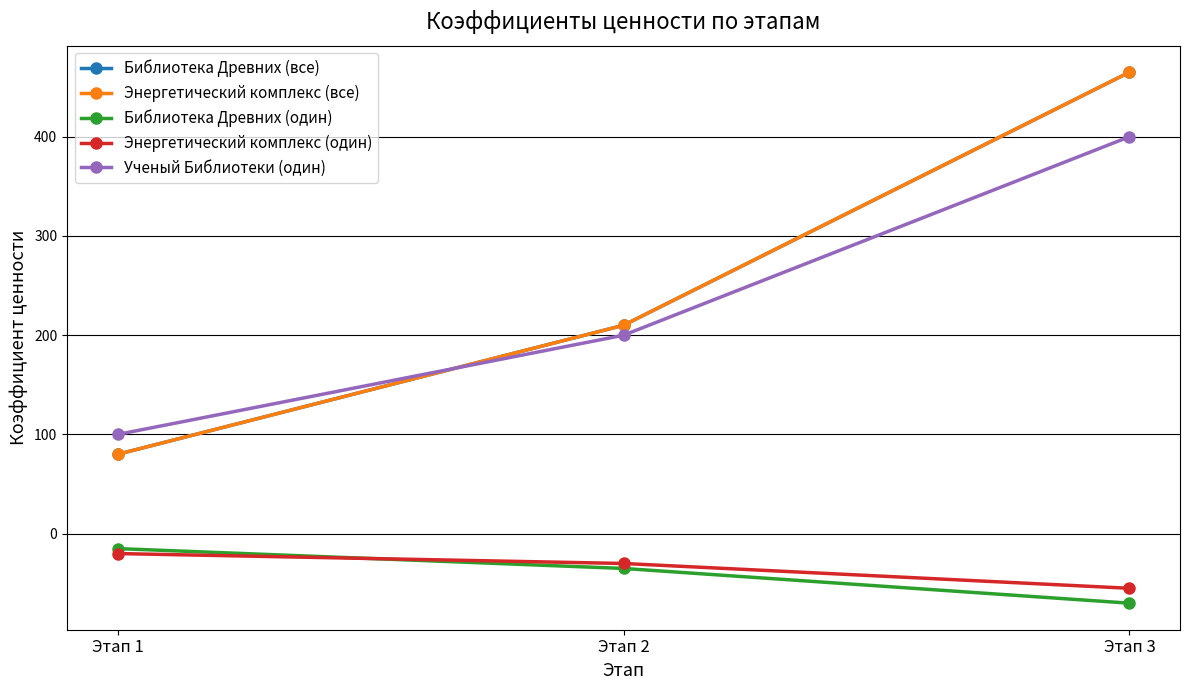

Is this an area chart (filled region under the line)?

No